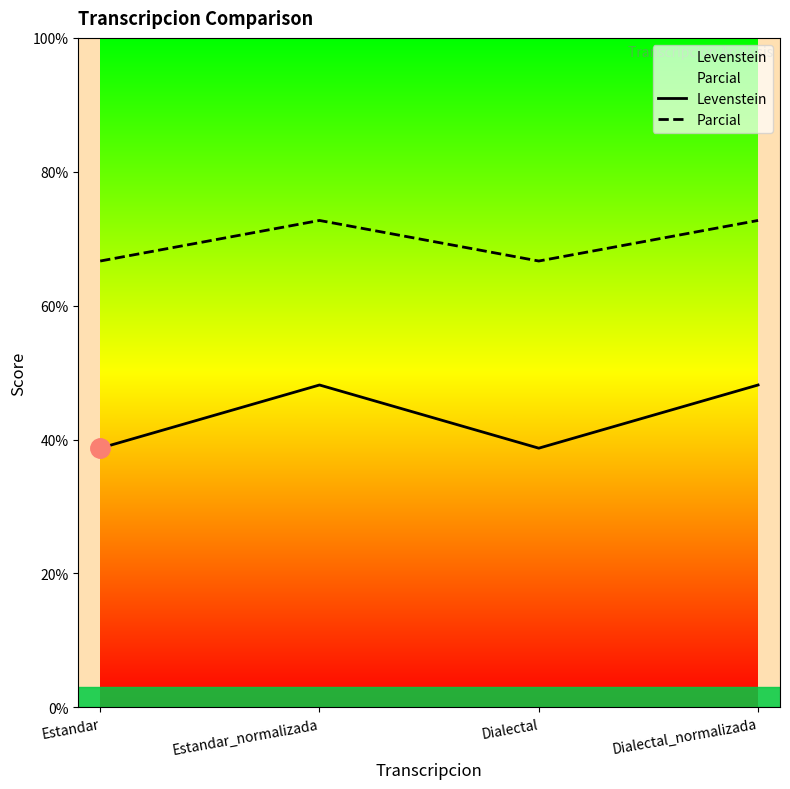

Does the chart display data point markers on the line(s)?

No